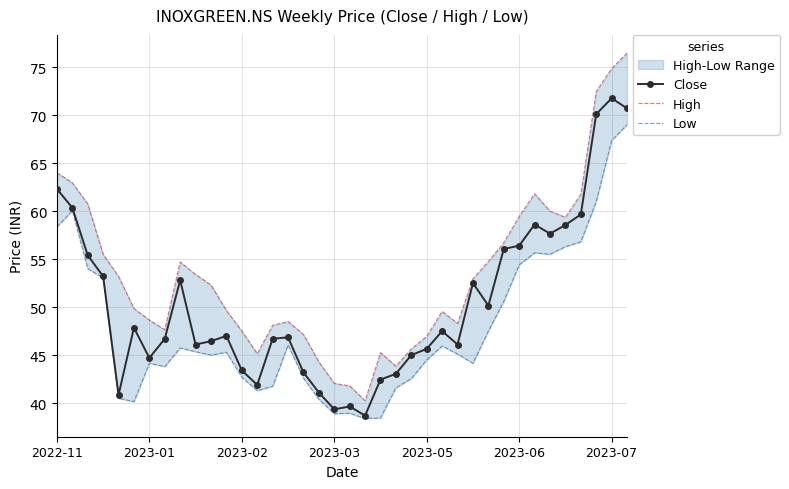

True or false: Close has a value of 66.8 at 2023-02.

False